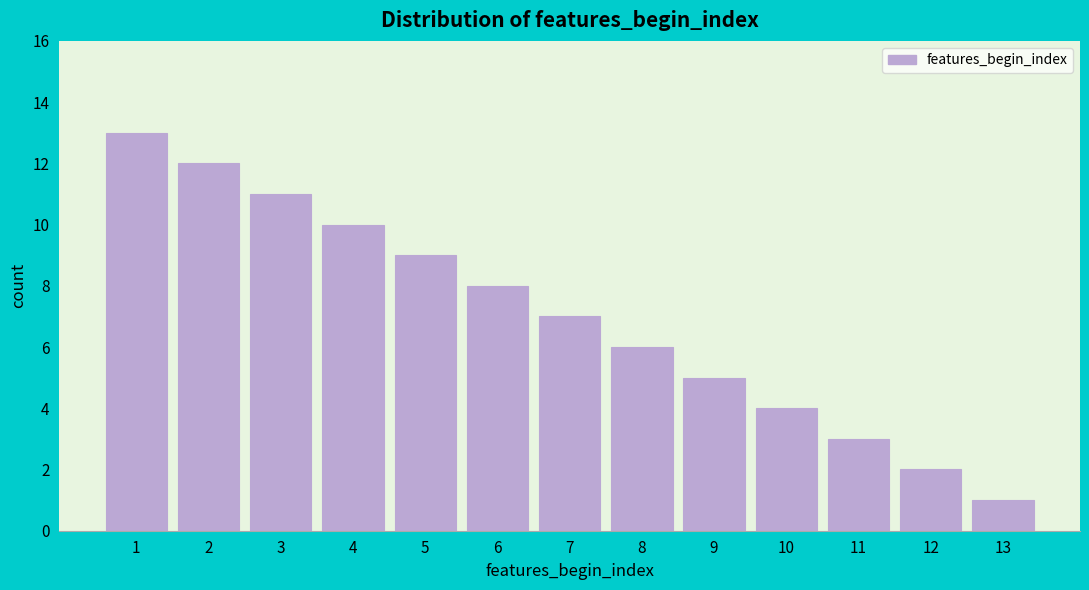

Reading left to right, what are all the values shown in this chart?

13	12	11	10	9	8	7	6	5	4	3	2	1